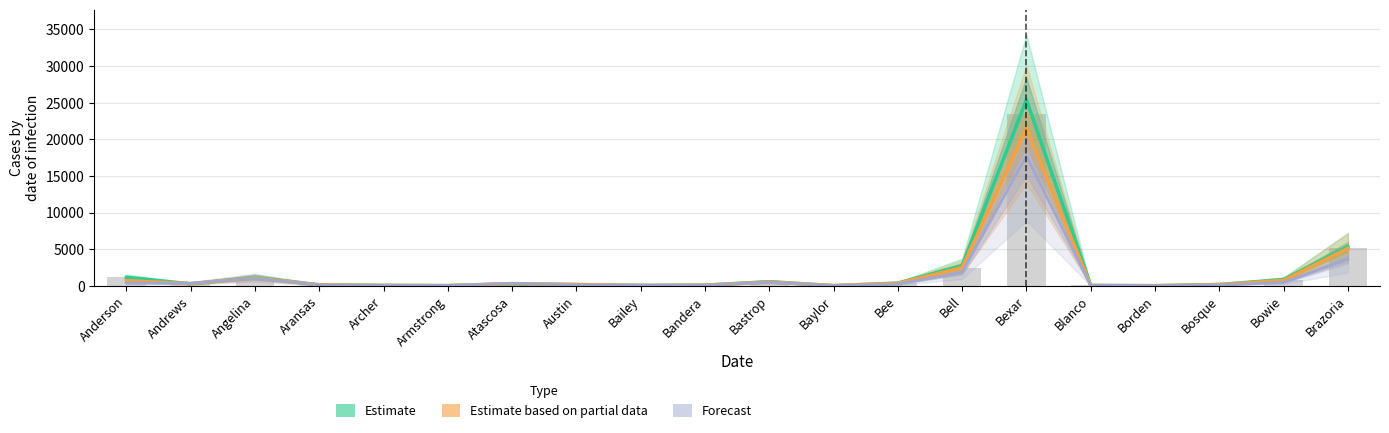

True or false: Estimate based on partial data has a value of 37.0 at Bailey.

True